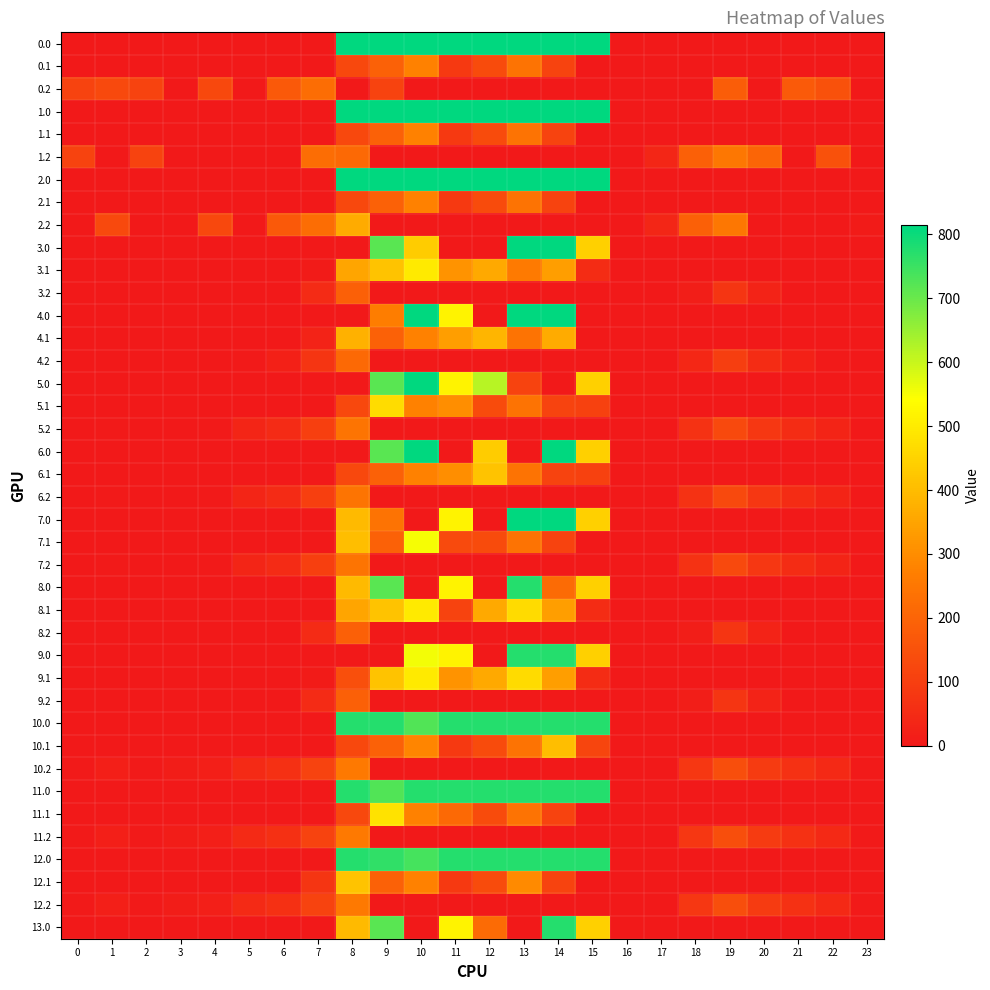

Rank the series by their maximum value, from lowest to highest.

3.2, 8.2, 9.2, 4.2, 0.2, 5.2, 6.2, 7.2, 1.2, 10.2, 11.2, 12.2, 0.1, 1.1, 2.1, 2.2, 4.1, 10.1, 6.1, 12.1, 5.1, 11.1, 3.1, 8.1, 9.1, 7.1, 8.0, 9.0, 10.0, 11.0, 12.0, 13.0, 0.0, 1.0, 2.0, 3.0, 4.0, 5.0, 6.0, 7.0